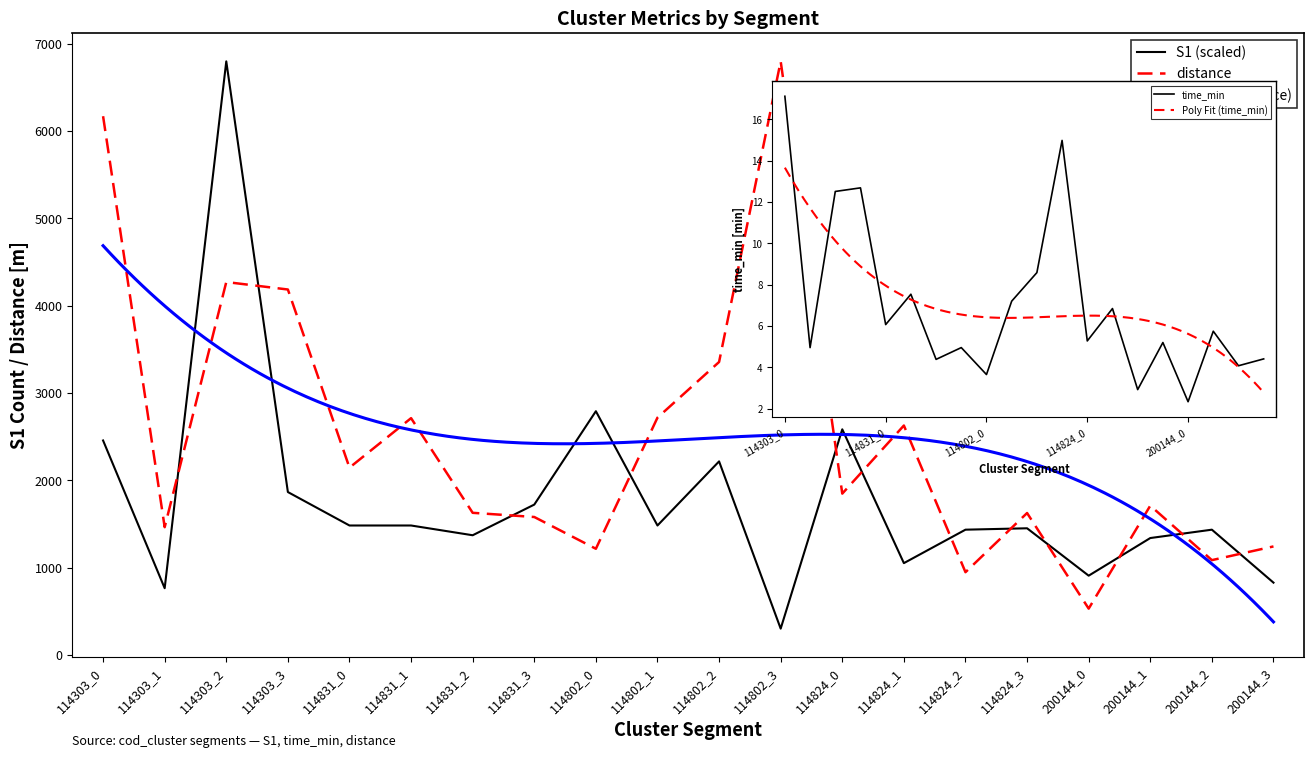

Which category has the highest value in the S1 series?

114303_2